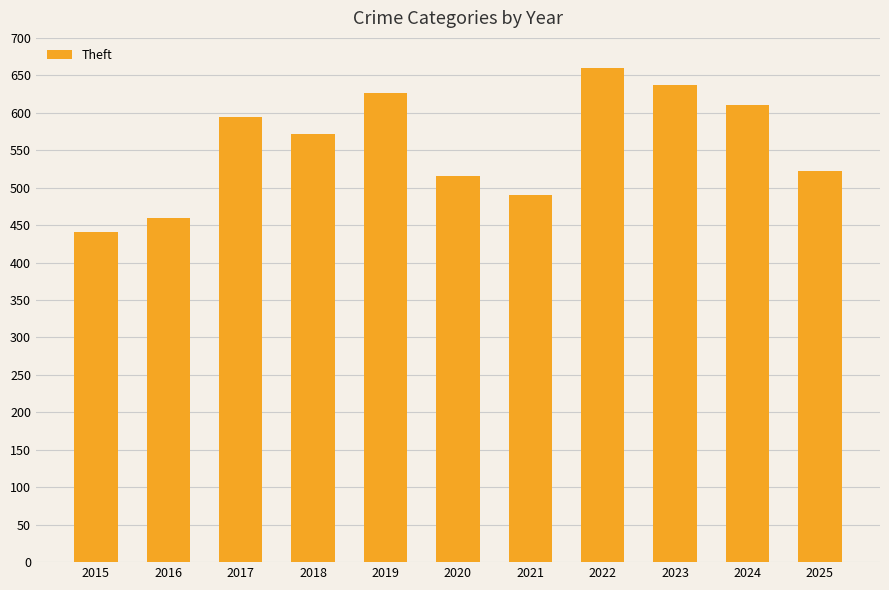

What is the sum of all values?

6129